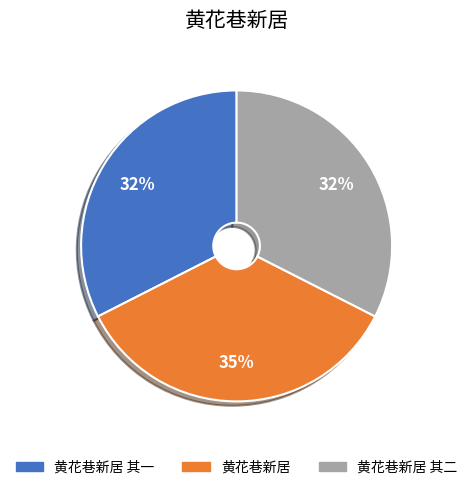

The 黄花巷新居 其一 slice represents 32% of the pie. True or false?

True